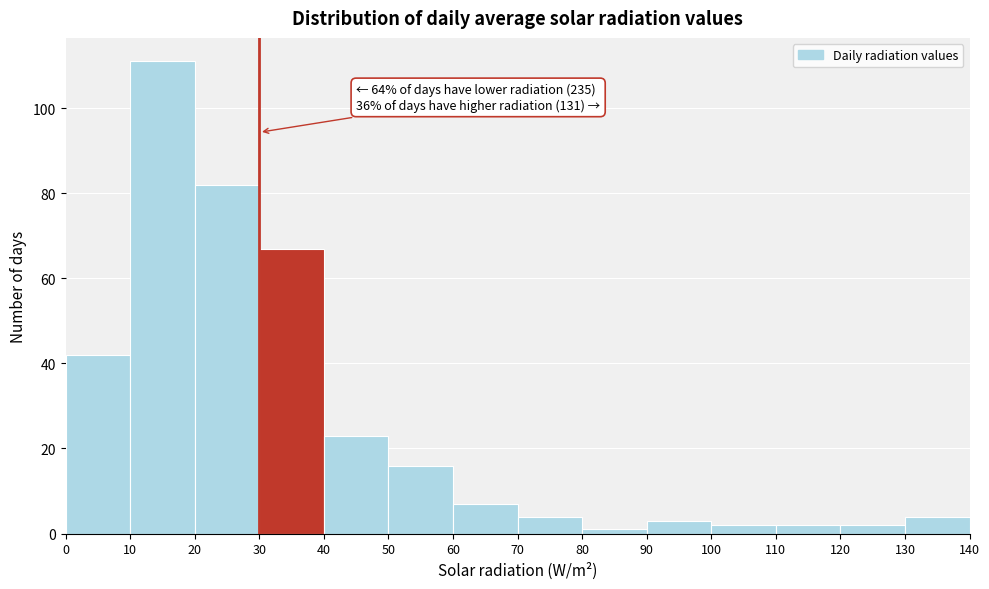

Which range on the x-axis has the tallest bar?

10 to 20